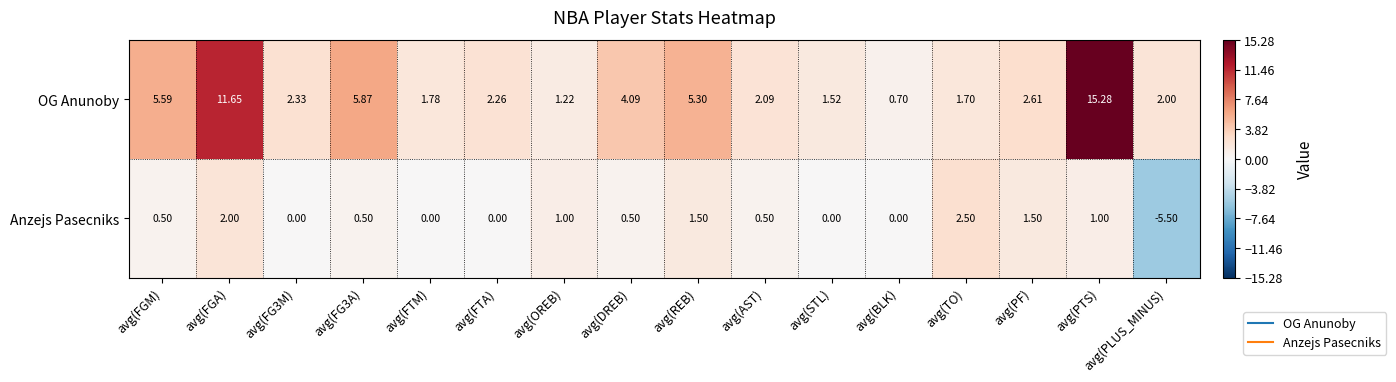

How many data points does each series have?

16